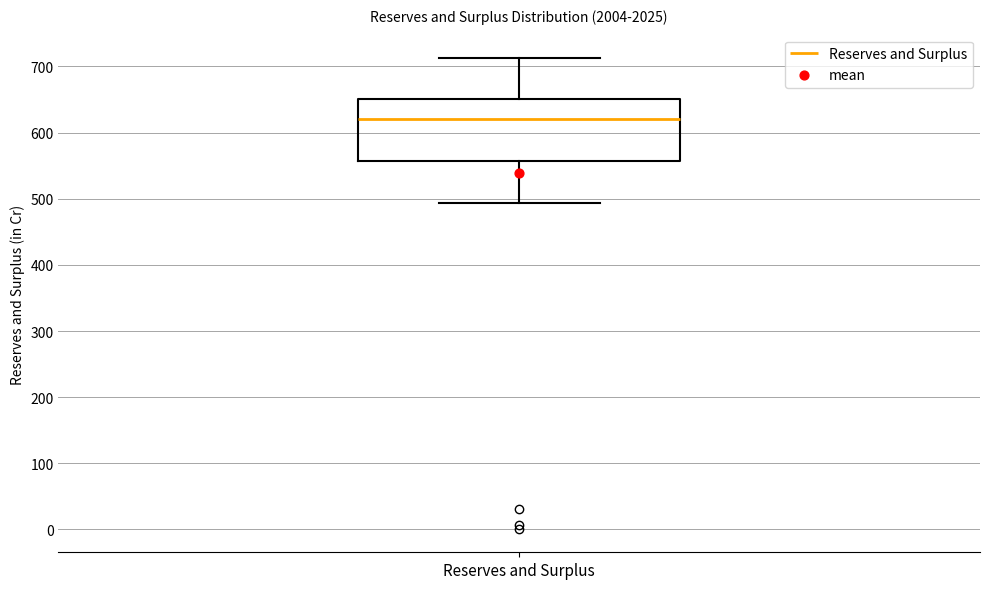

Transcribe this box plot: give where the median line is, the range the box spans, and where the two whiskers end, as read against the y-axis. The values are not printed on the chart, so give them approximately, as read against the axis.

median 620, box 560 to 650, whiskers 490 to 710